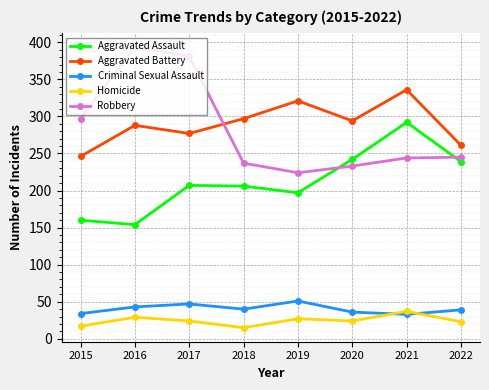

List the series in order of their peak value, lowest first.

Homicide, Criminal Sexual Assault, Aggravated Assault, Aggravated Battery, Robbery